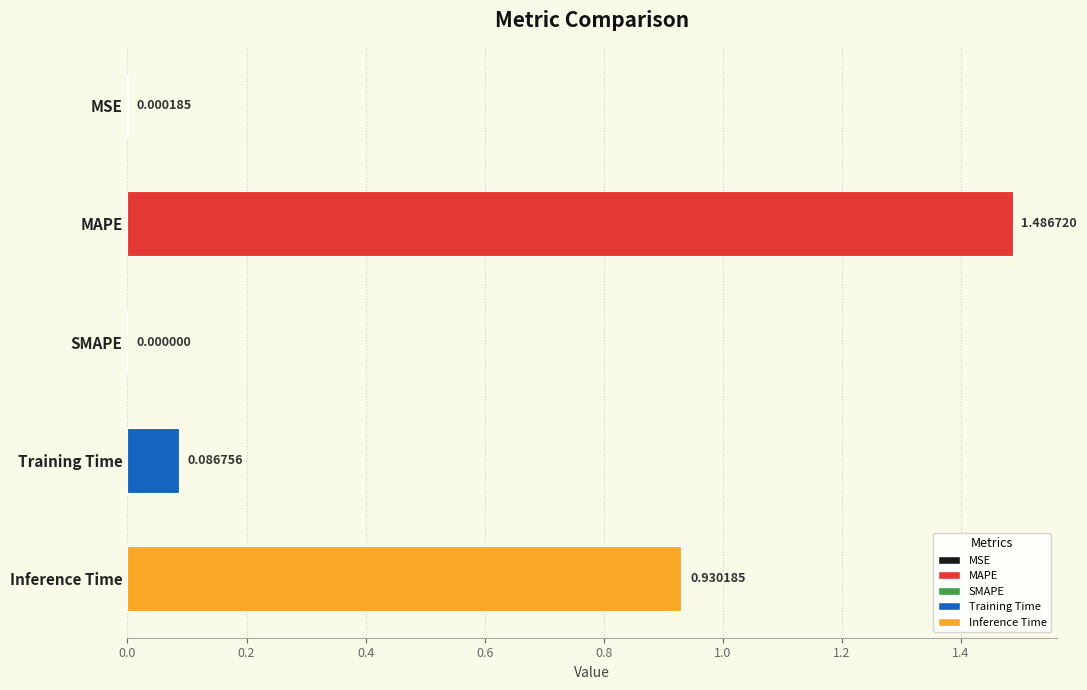

How many values exceed 0?

4